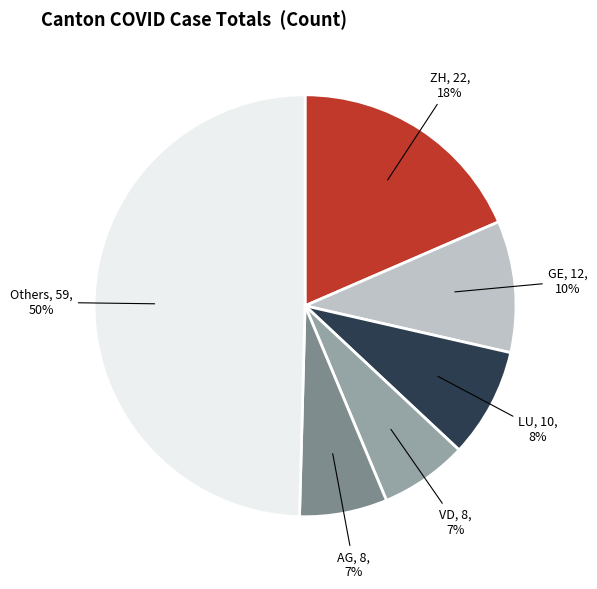

To the nearest percent, what is the average slice percentage?

17%